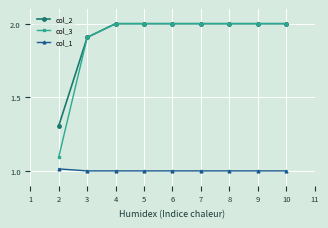

Which series has the largest range (max minus min)?

col_3